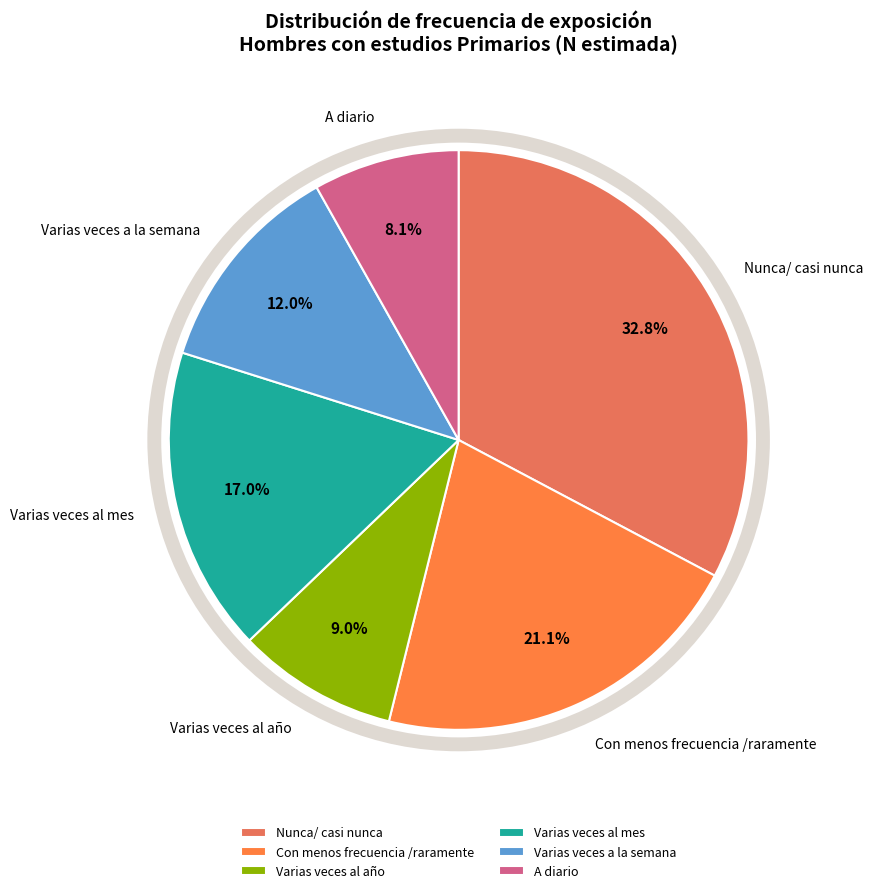

To the nearest percent, what is the average slice percentage?

17%